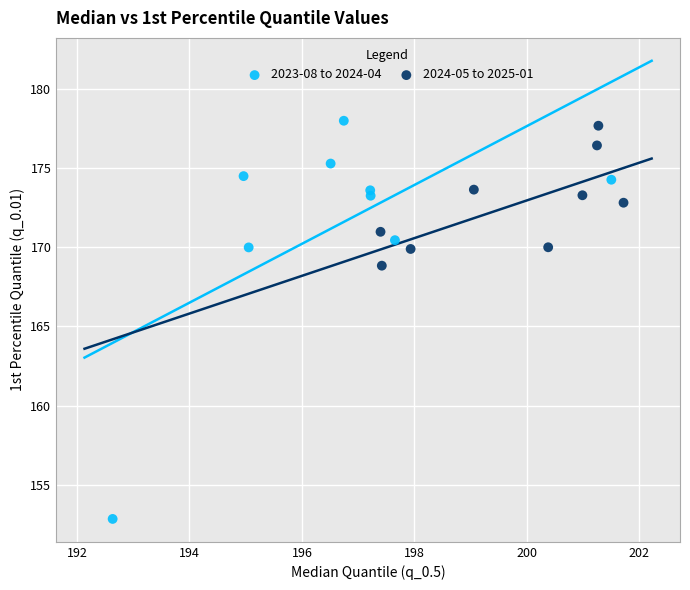

Which series has the largest Y range (max minus min)?

2023-08 to 2024-04